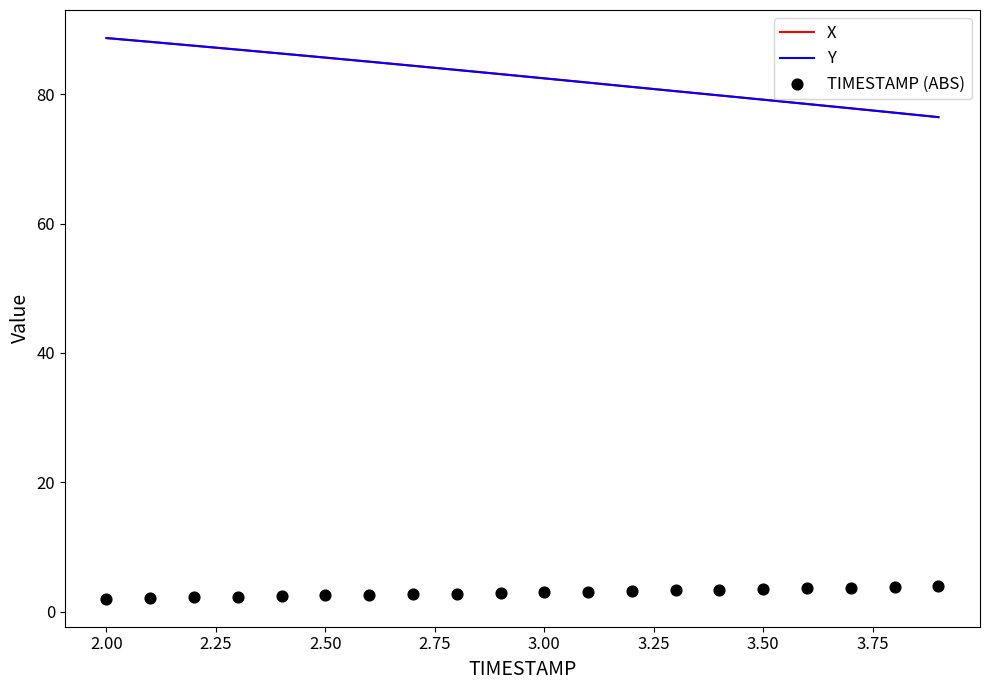

What is the minimum value for X?

76.4